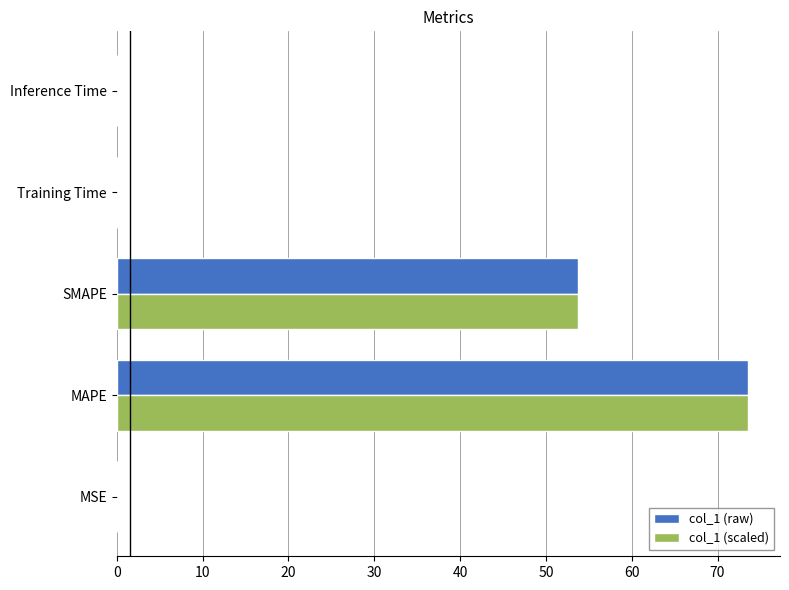

How many distinct data groups are displayed?

2